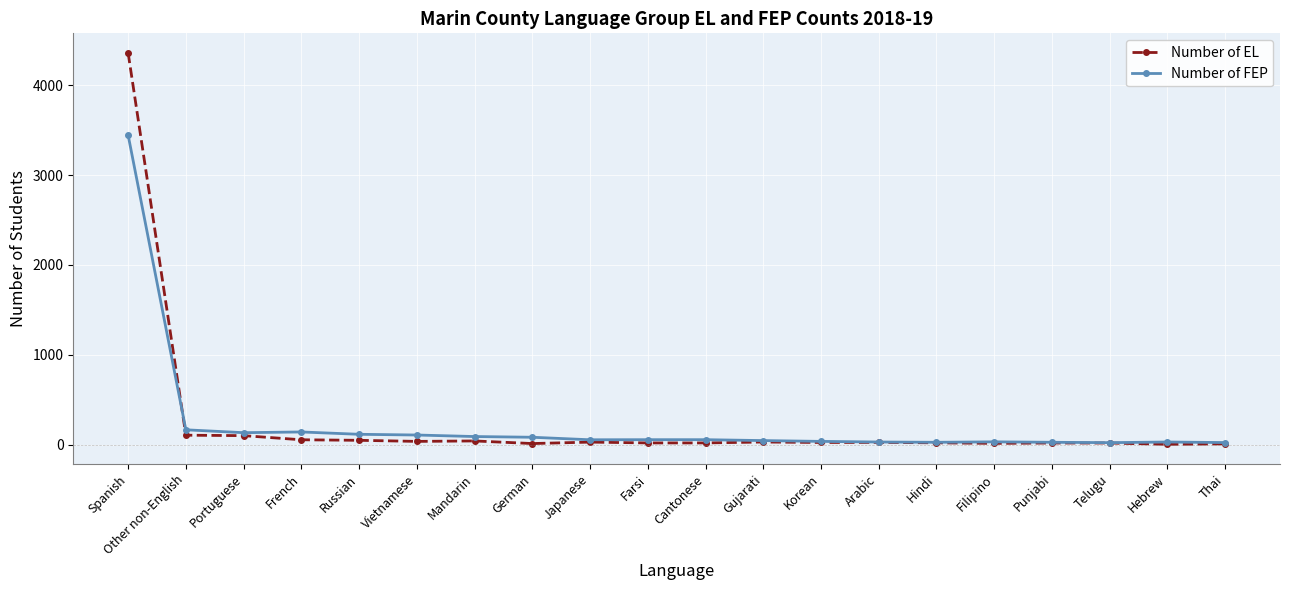

The Number of EL series shows 7 at Thai. True or false?

True